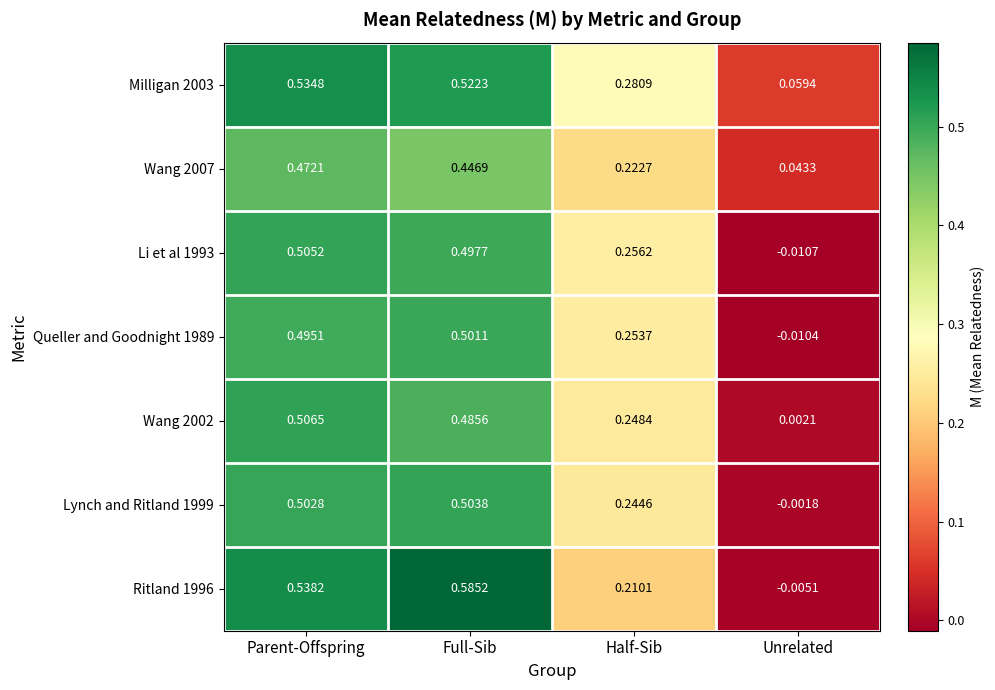

At which category does the chart reach its peak across all series?

Full-Sib